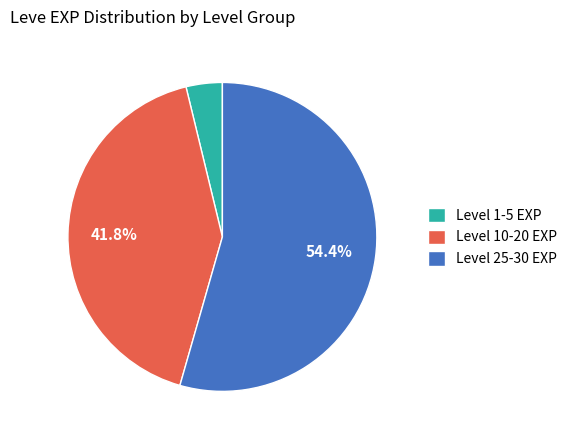

Count the number of slices in the pie.

3